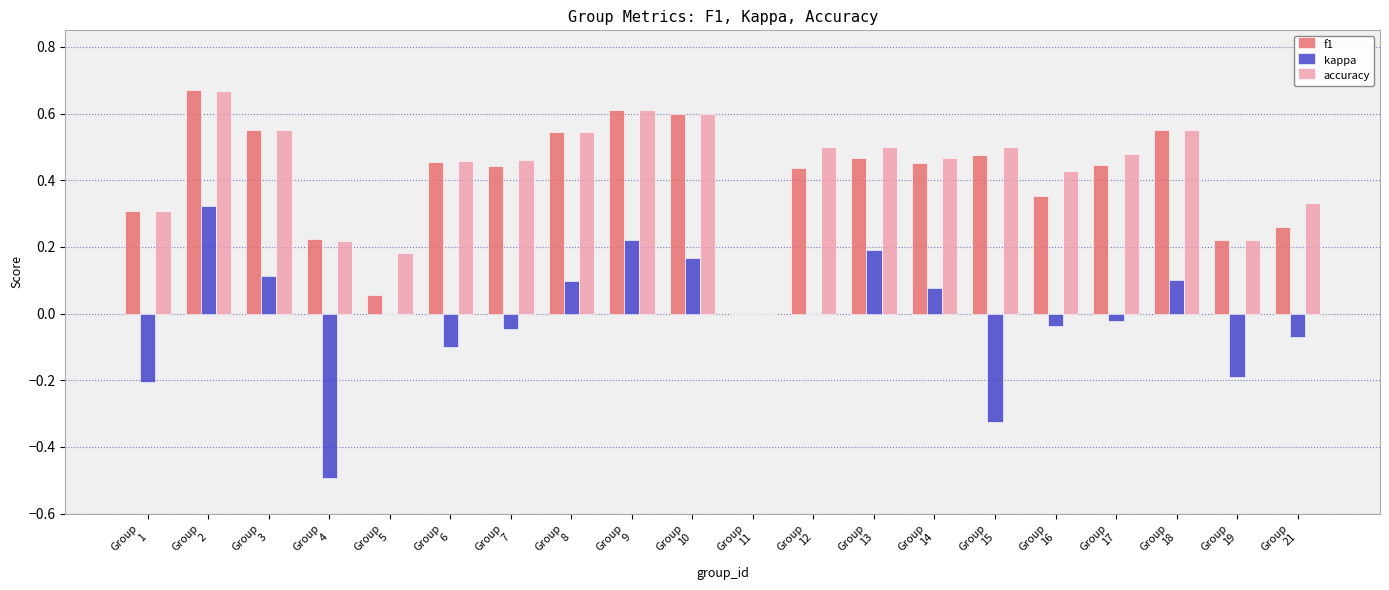

What is the sum of all accuracy values?

8.6